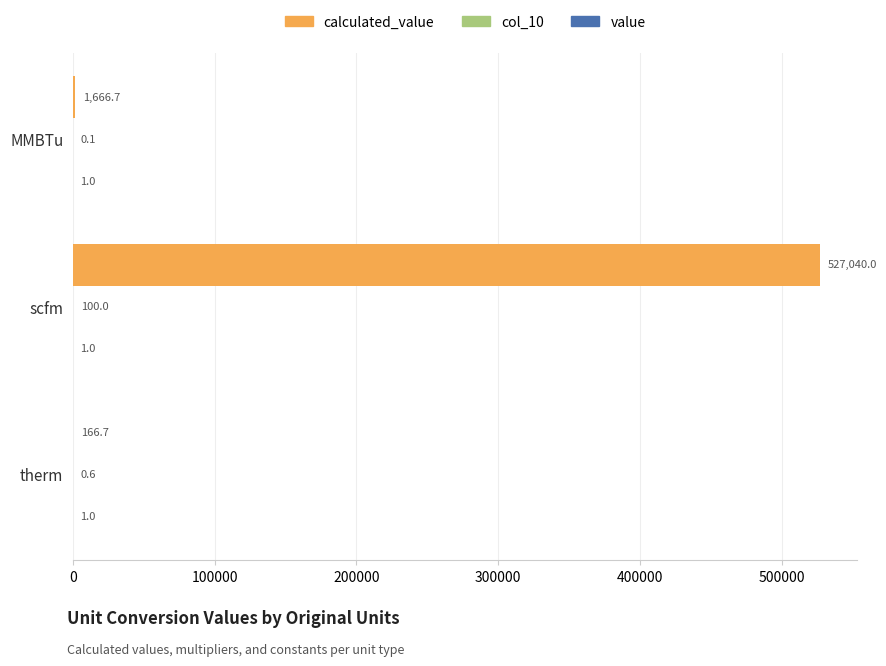

At which category is the sum across all series the highest?

scfm